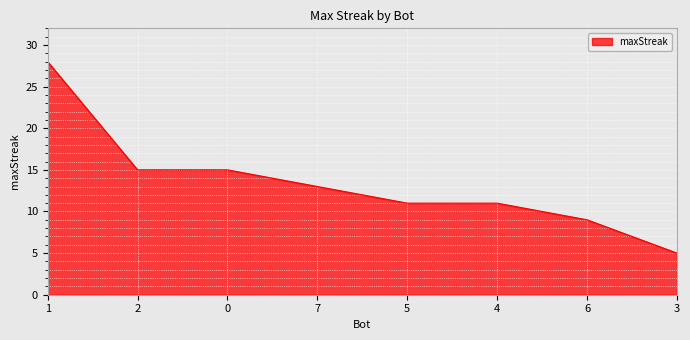

What position from the left is 1?

1